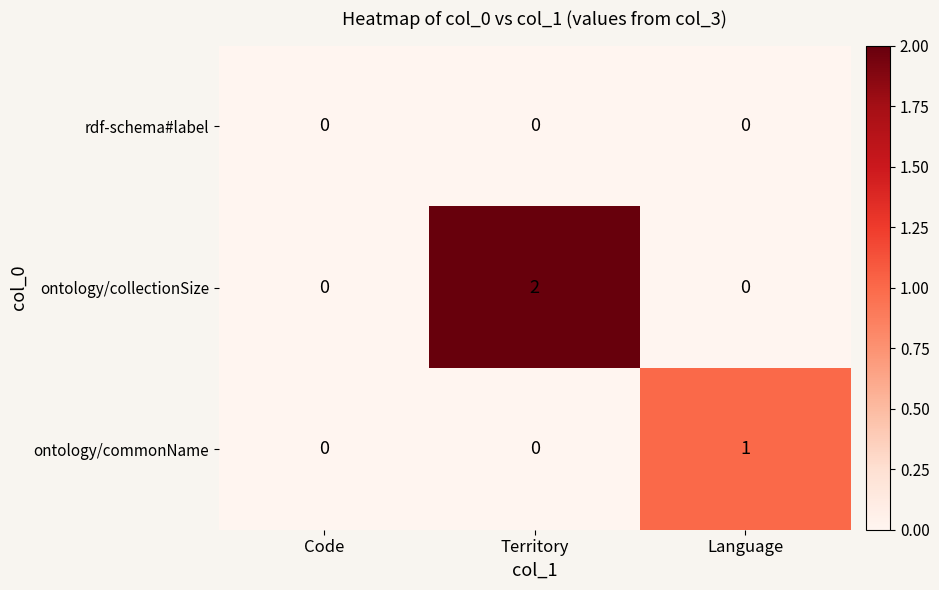

Rank the series by their maximum value, from highest to lowest.

ontology/collectionSize, ontology/commonName, rdf-schema#label